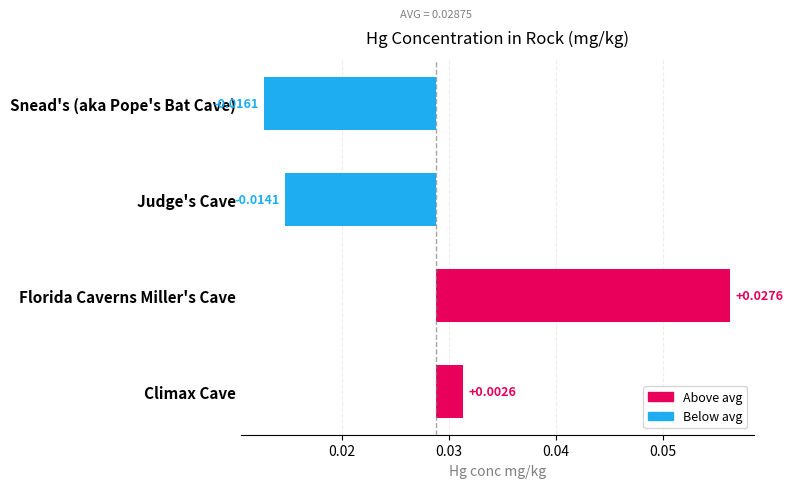

Rank the series at 0.02 from highest to lowest value.

Above avg, Below avg